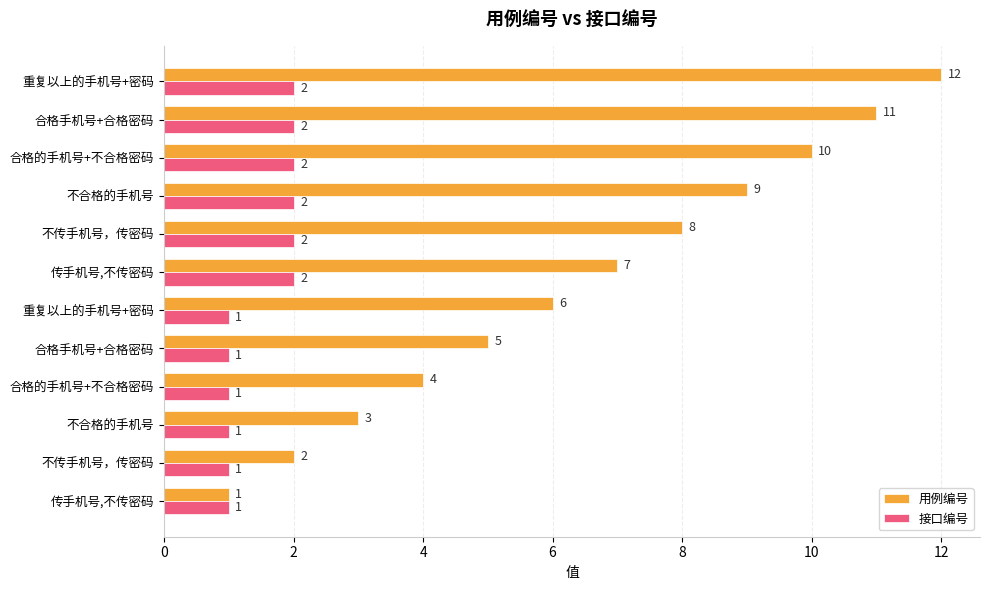

What are all the series names shown in the legend?

用例编号, 接口编号